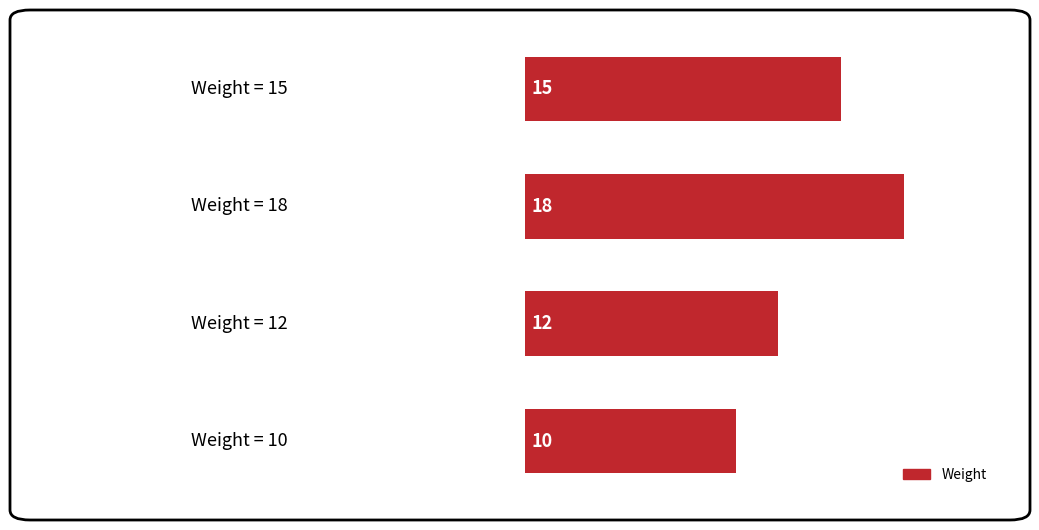

How many bars are there in total?

4